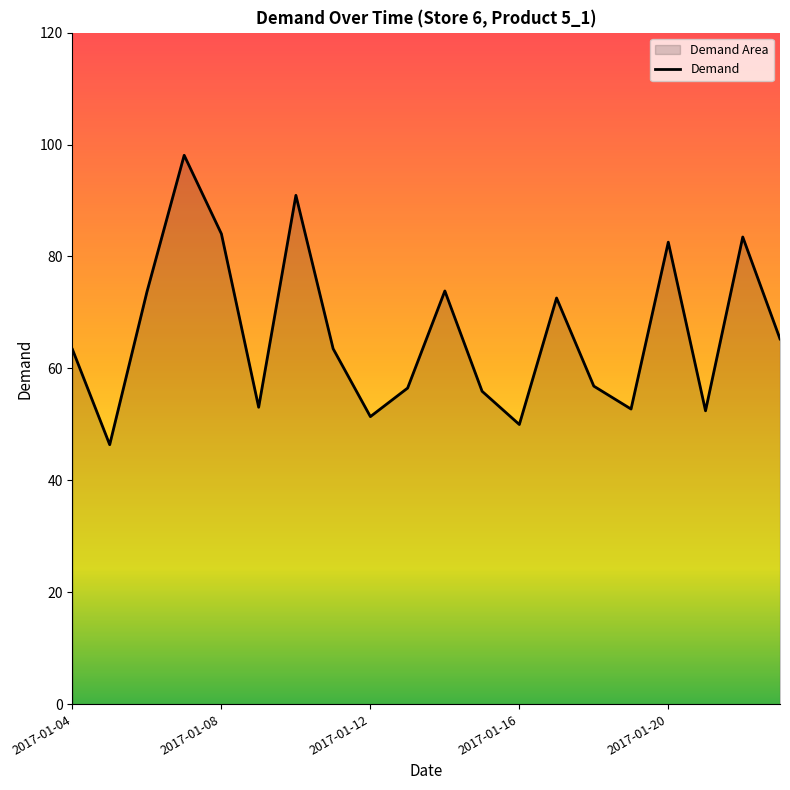

What is the sum of the values at 2017-01-11 and 2017-01-16?

113.5